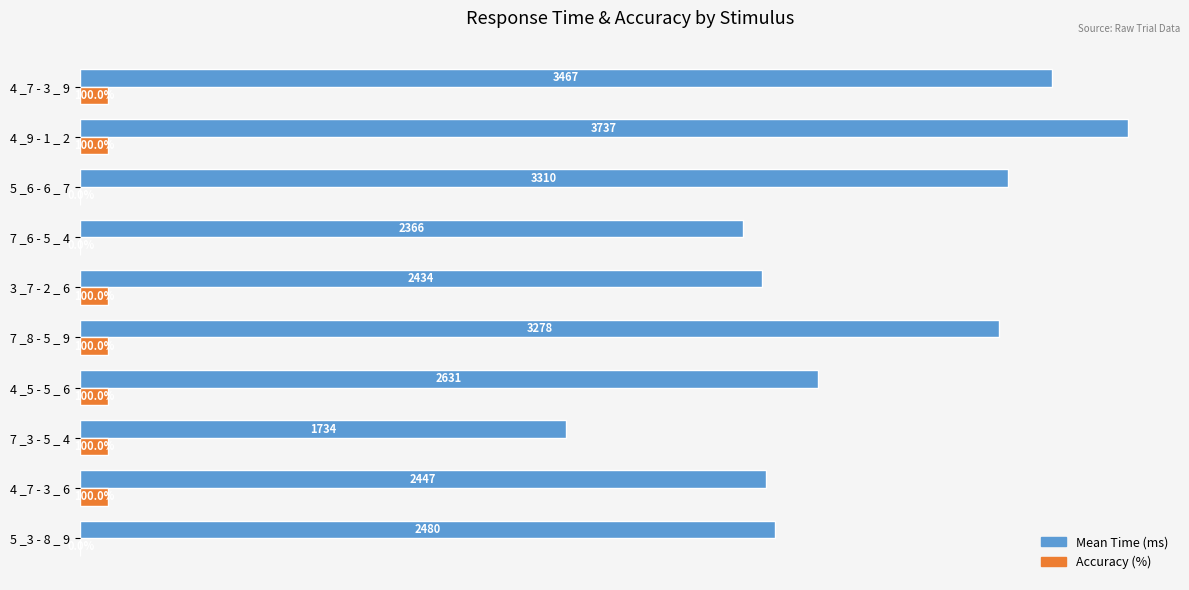

At which category is the sum across all series the highest?

4 _9 - 1 _ 2